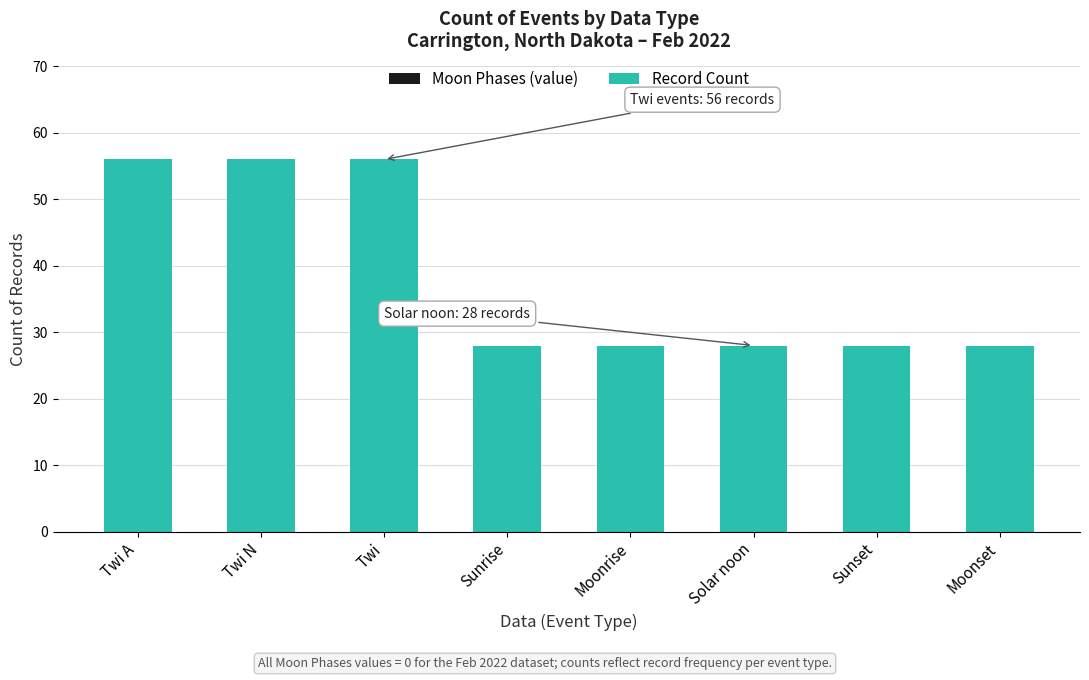

Between Solar noon and Twi N, which is larger?

Twi N